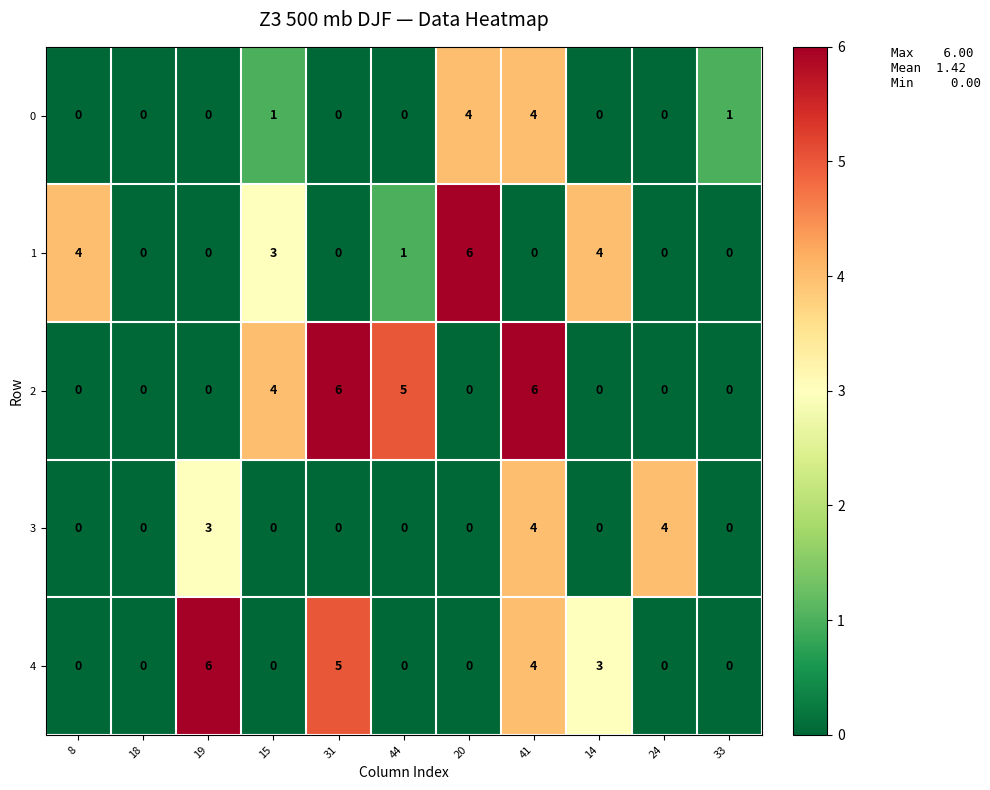

At which category is the sum across all series the highest?

41